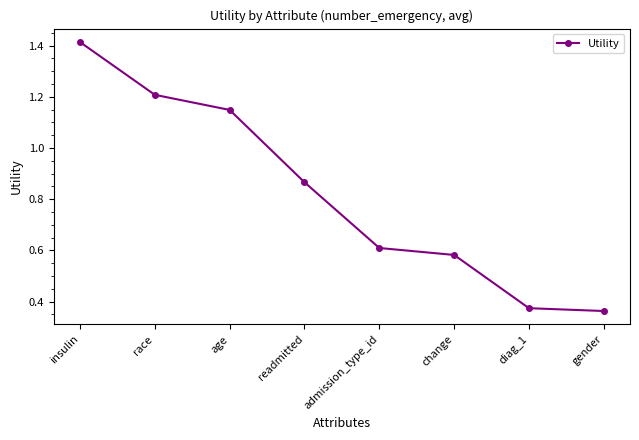

True or false: the data shows 1.2 at race.

True